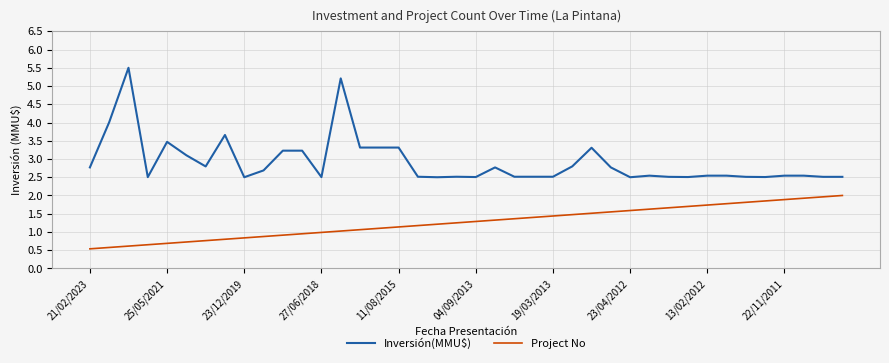

What is the maximum value shown in the chart?

5.5